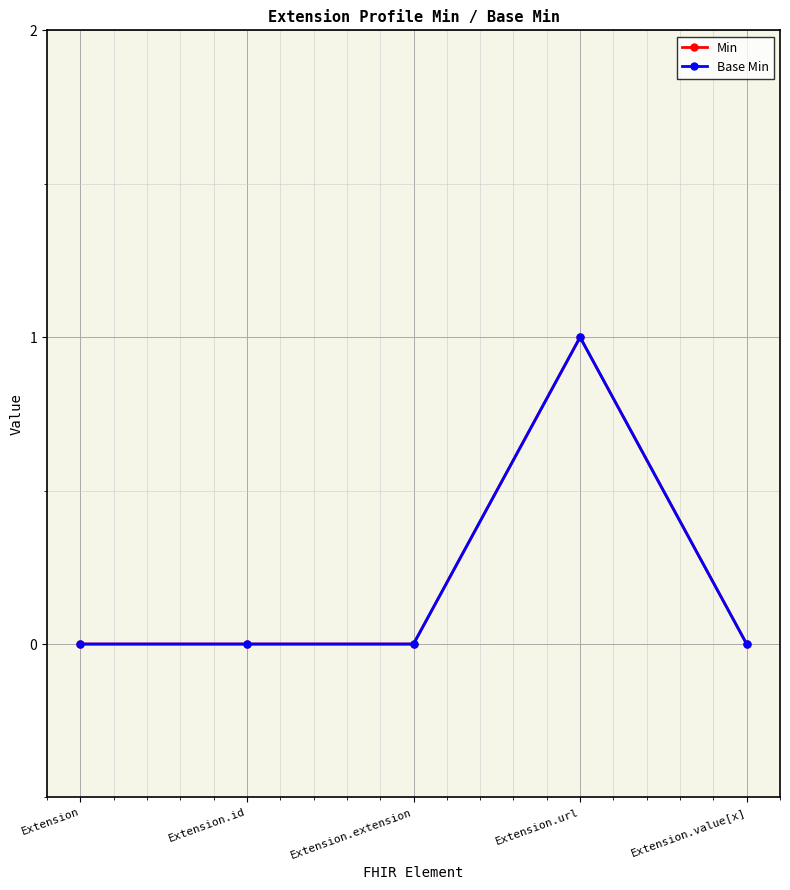

The Min series shows -1 at Extension.id. True or false?

False